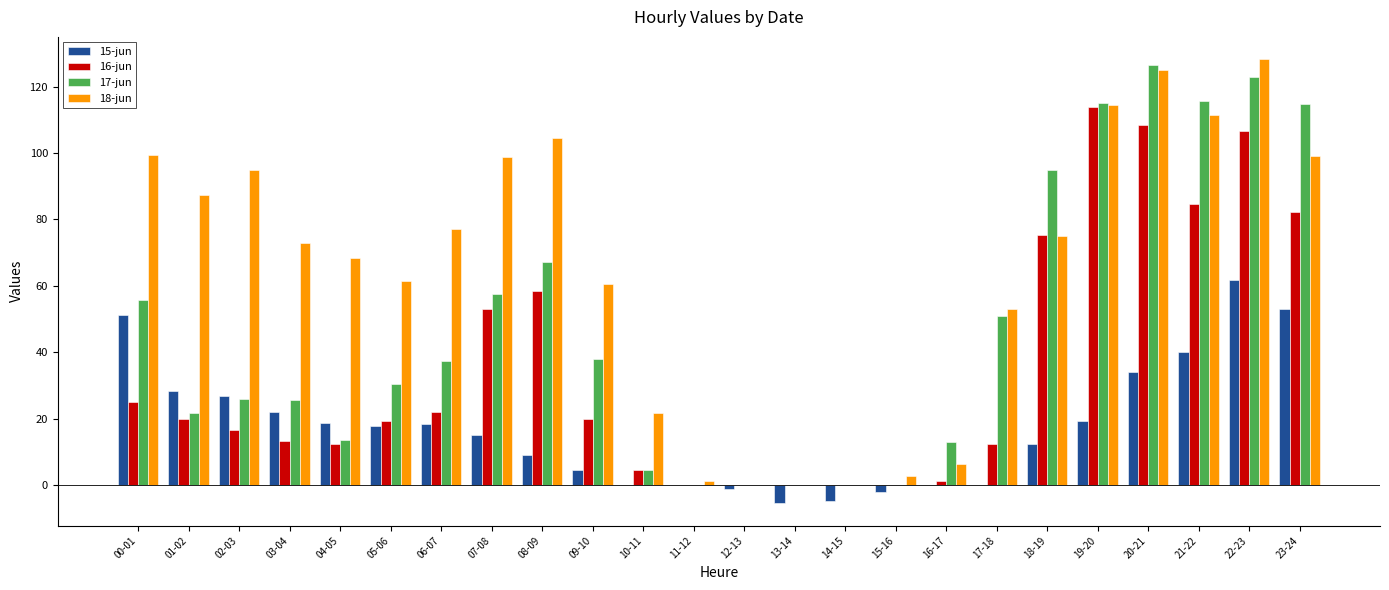

What is the approximate value of 18-jun at 17-18?

52.9